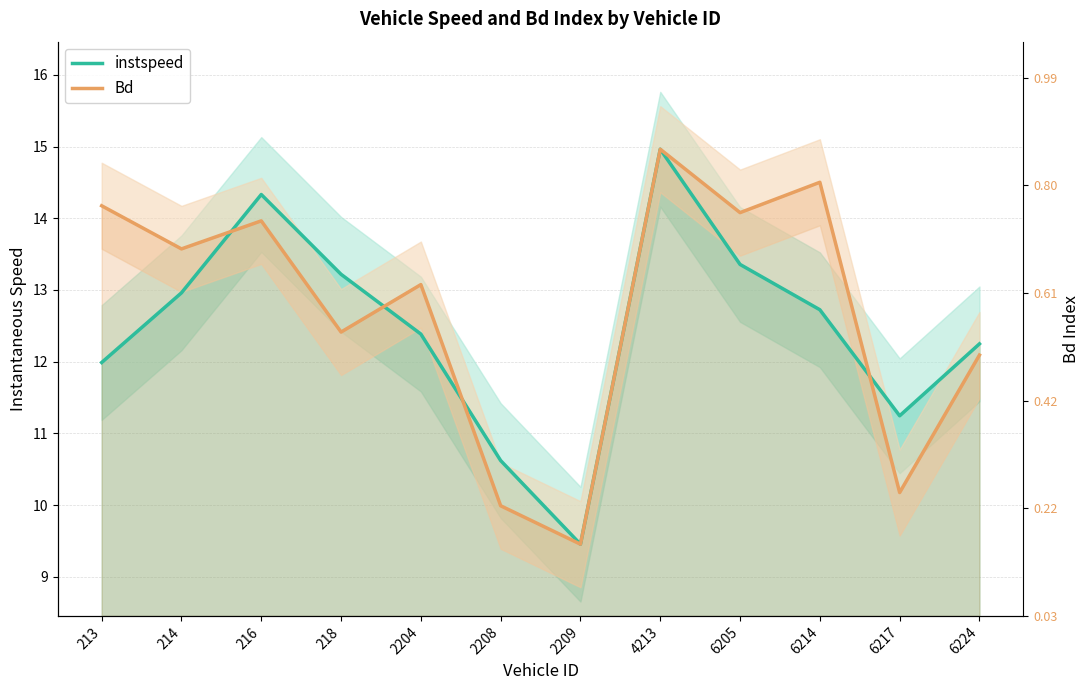

What is the difference between the instspeed values at 216 and 2208?

3.7